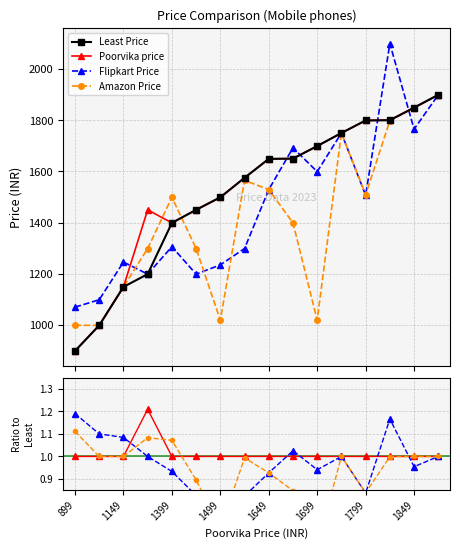

What value does the Amazon Price series have at 1649?

1529